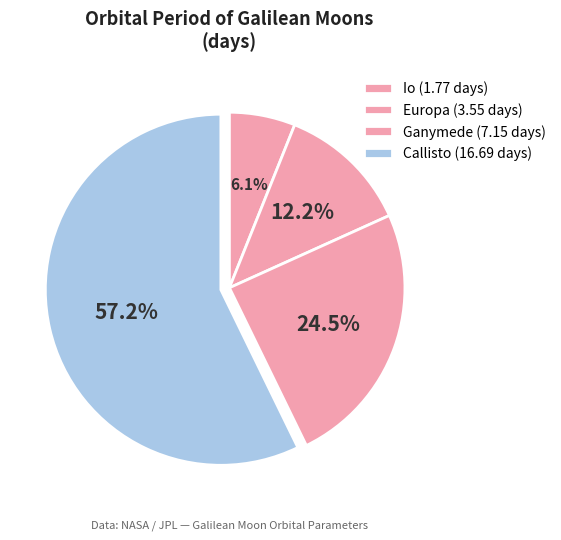

How many slices are in this pie chart?

4